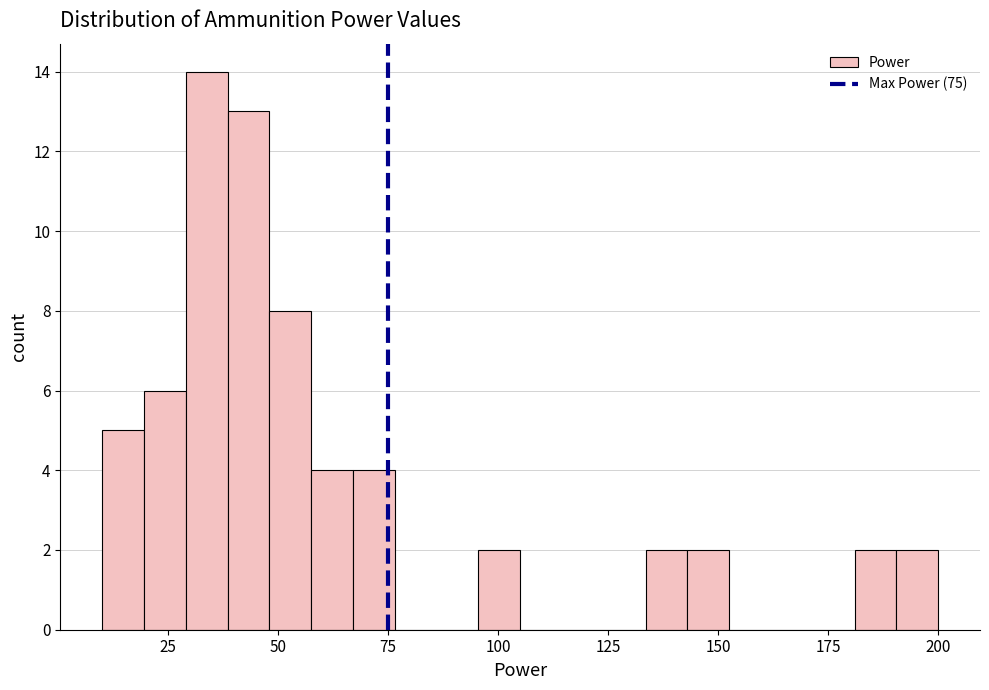

Read against the x-axis, roughly where is the centre of the tallest bar?

35